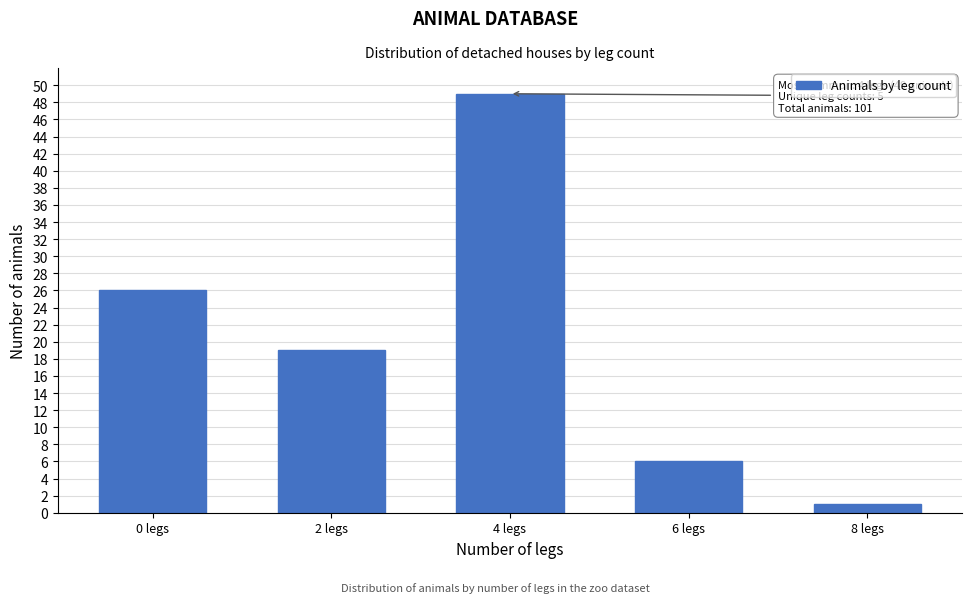

Reading left to right, transcribe all the data shown in this chart.

0 legs=26	2 legs=19	4 legs=49	6 legs=6	8 legs=1